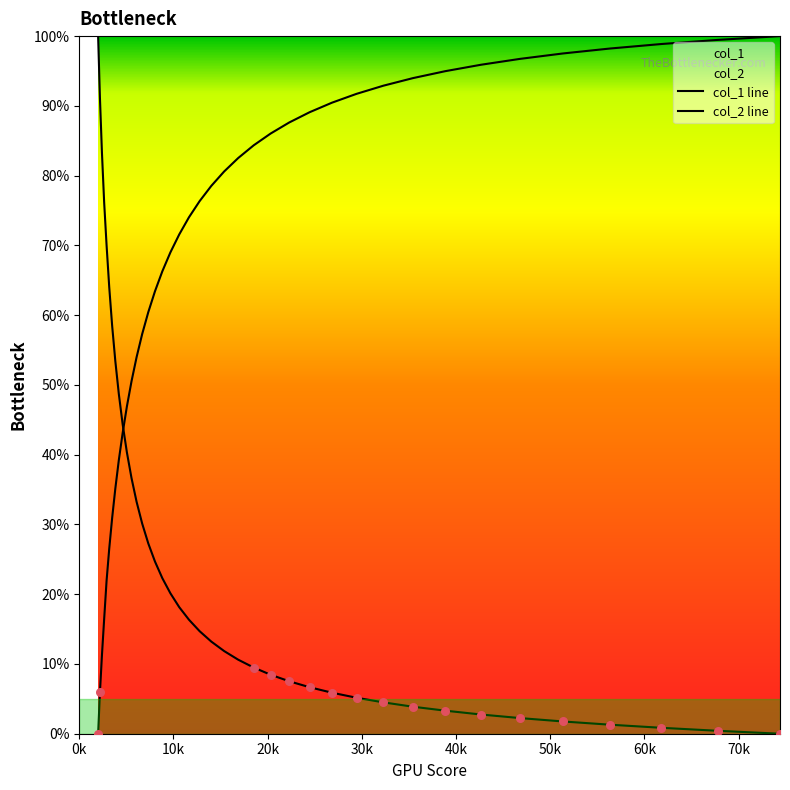

Which series has the largest total across all categories?

col_2 line